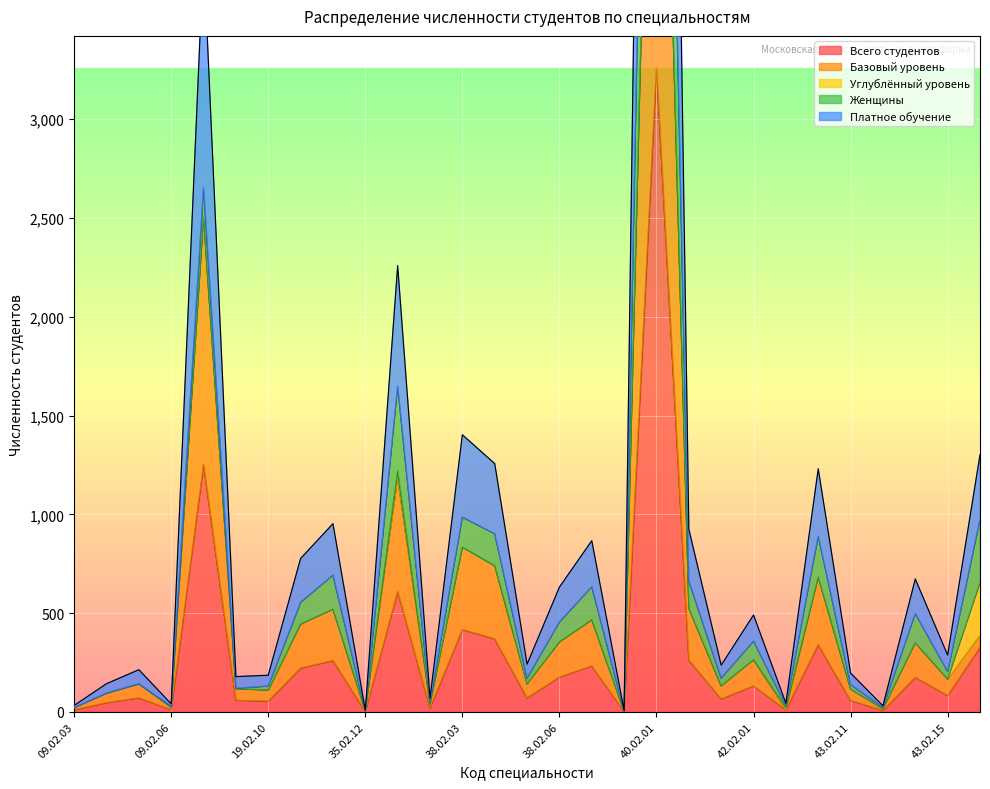

What is the sum of the Платное обучение values at 09.02.04 and 43.02.14?

444